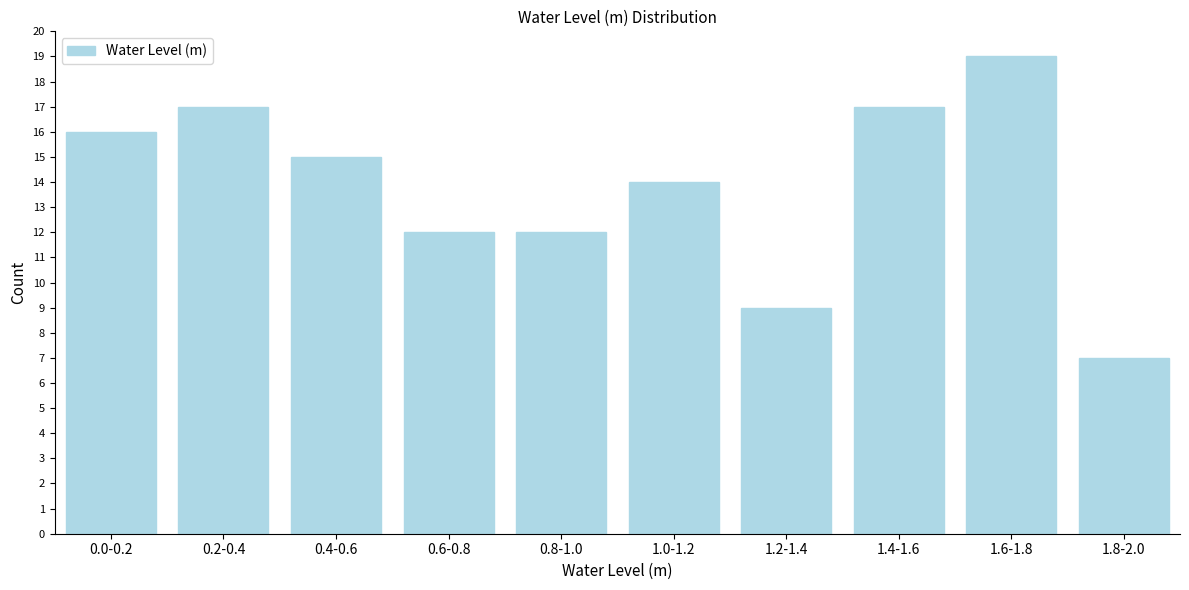

Reading left to right, transcribe all the data shown in this chart.

16	17	15	12	12	14	9	17	19	7